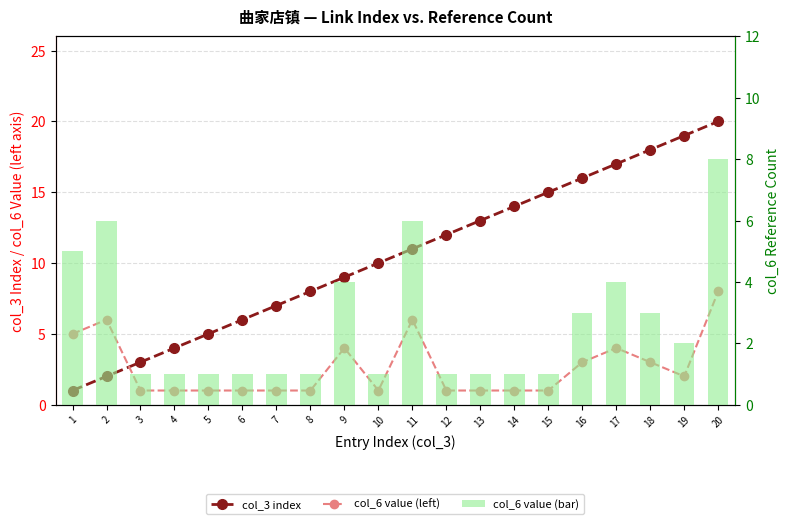

Is the value of col_3 index at 7 greater than the value of col_6 value (left) at 6?

Yes